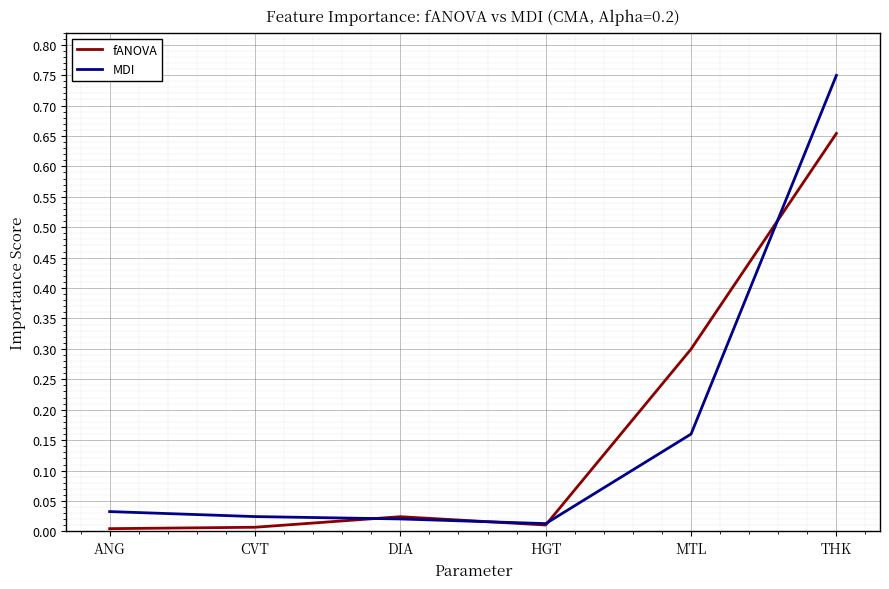

Between MTL and THK, which series saw the biggest shift?

MDI